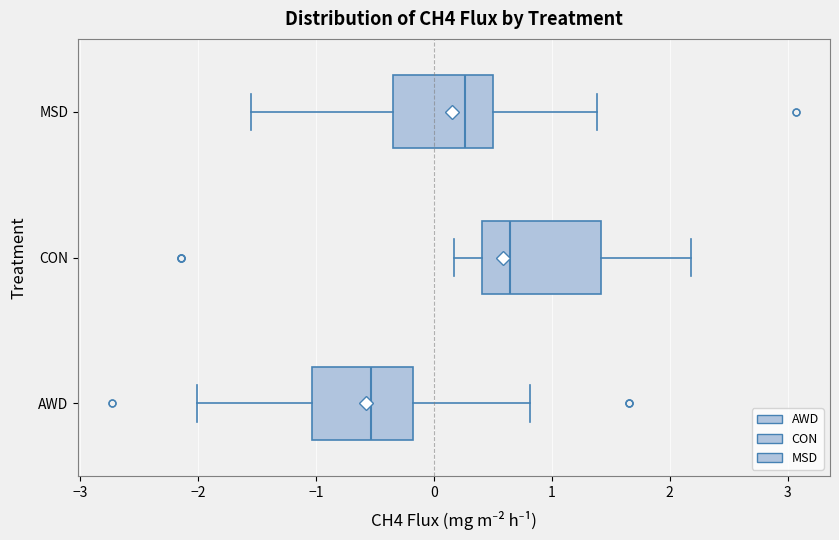

Reading bottom to top, read every box against the x-axis: the position of its median line, the range the box covers, and the ends of its whiskers. The values are not printed on the chart, so give them approximately, as read against the axis.

AWD: median -0.5, box -1.0 to -0.2, whiskers -2.0 to 0.8
CON: median 0.6, box 0.4 to 1.4, whiskers 0.2 to 2.2
MSD: median 0.3, box -0.3 to 0.5, whiskers -1.6 to 1.4